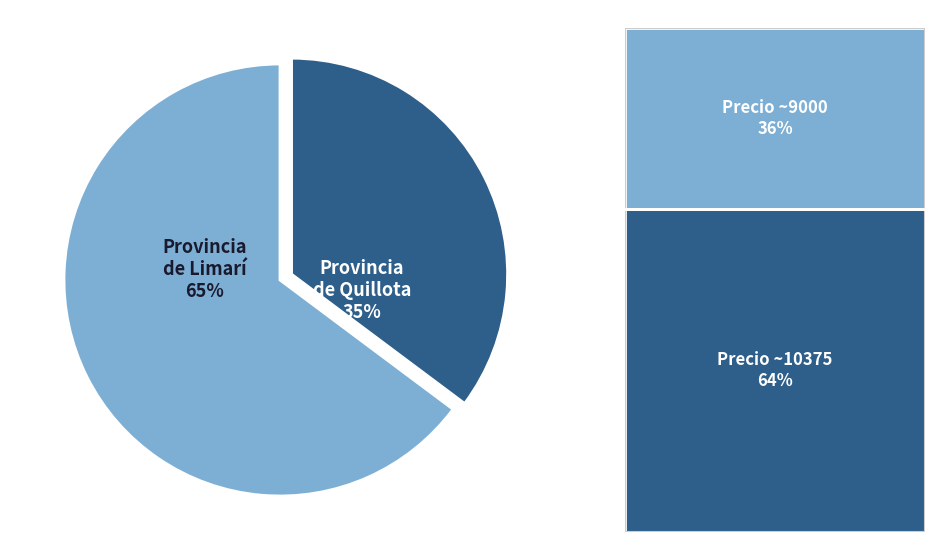

Is there a majority slice in this chart?

Yes